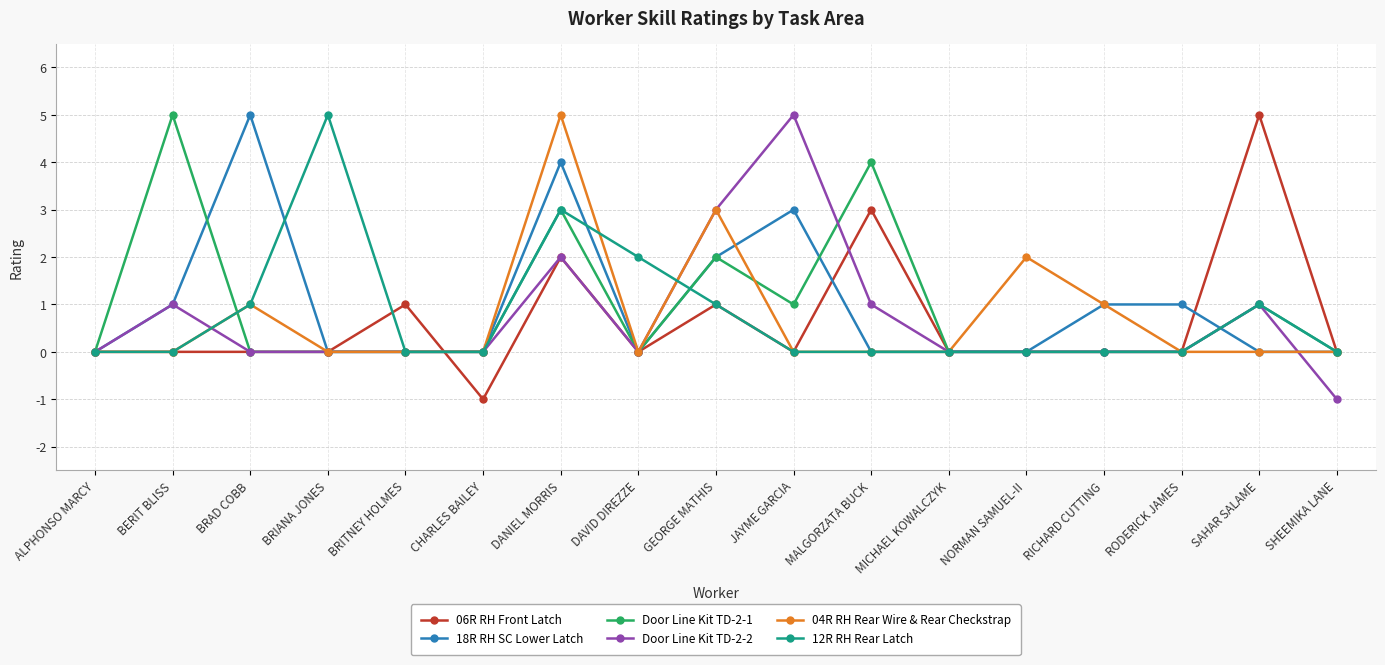

What is the sum of the 12R RH Rear Latch values at MICHAEL KOWALCZYK and GEORGE MATHIS?

1